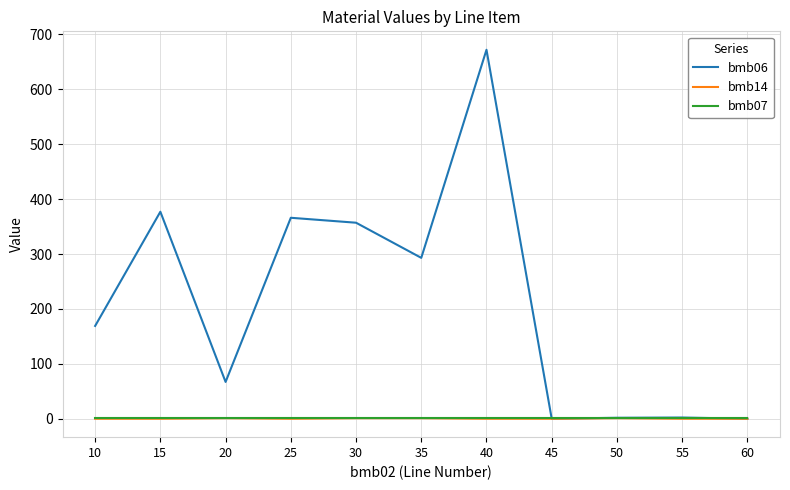

What is the spread (max minus min) of values at 45?

1.0